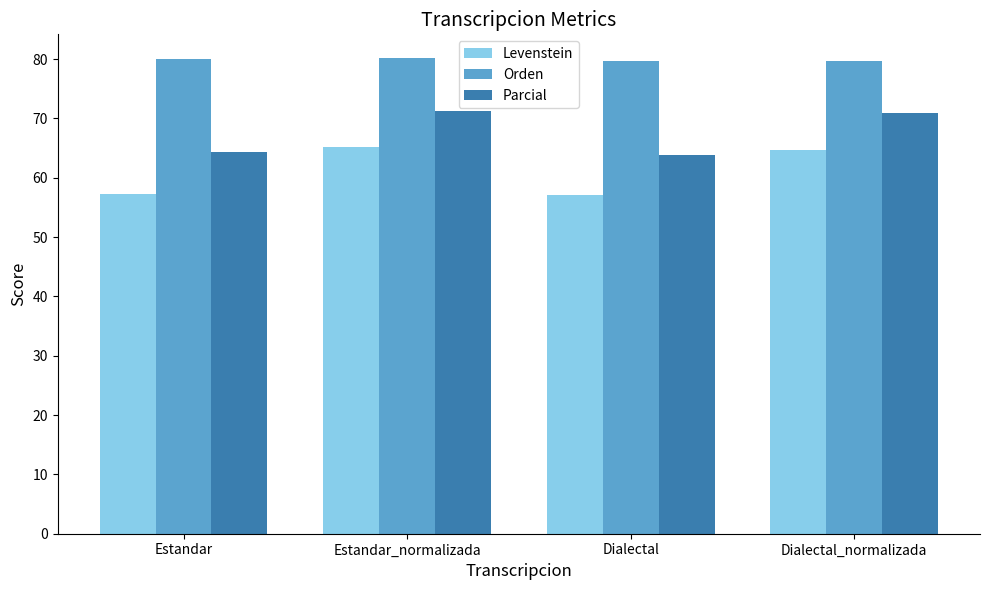

What is the minimum value for Levenstein?

57.0